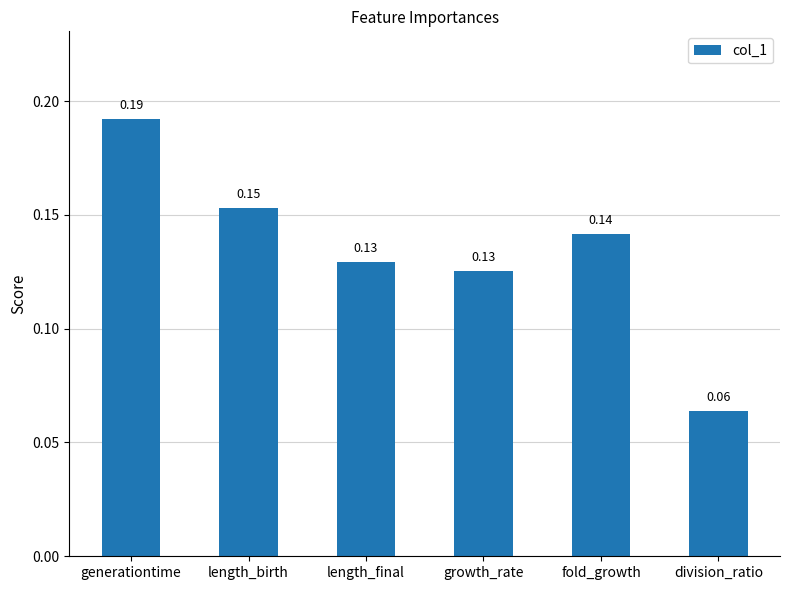

What position from the right is length_birth?

5